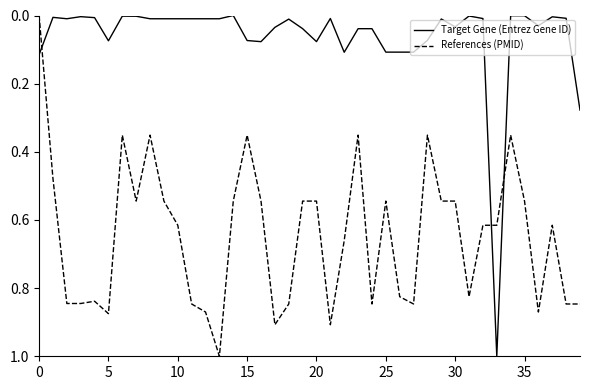

What are all the series names shown in the legend?

Target Gene (Entrez Gene ID), References (PMID)